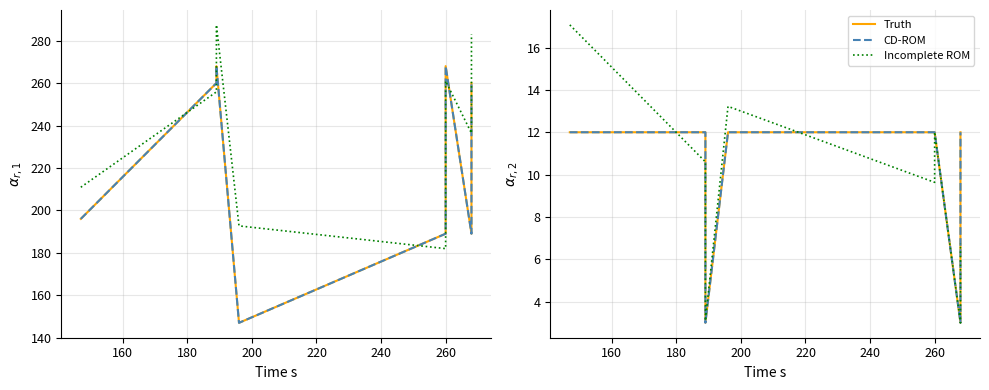

What is the average value of the Incomplete ROM series?

9.4